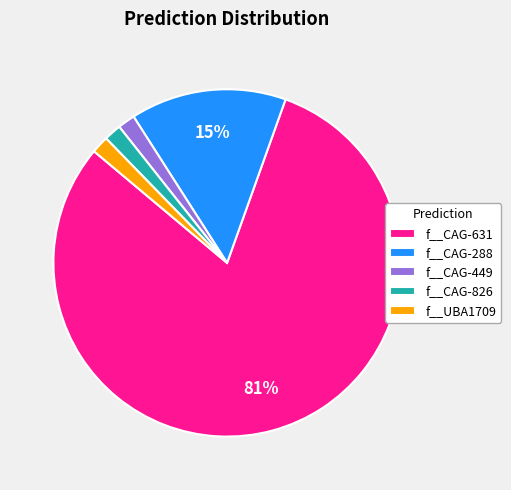

True or false: f__CAG-631 accounts for 81% of the total.

True